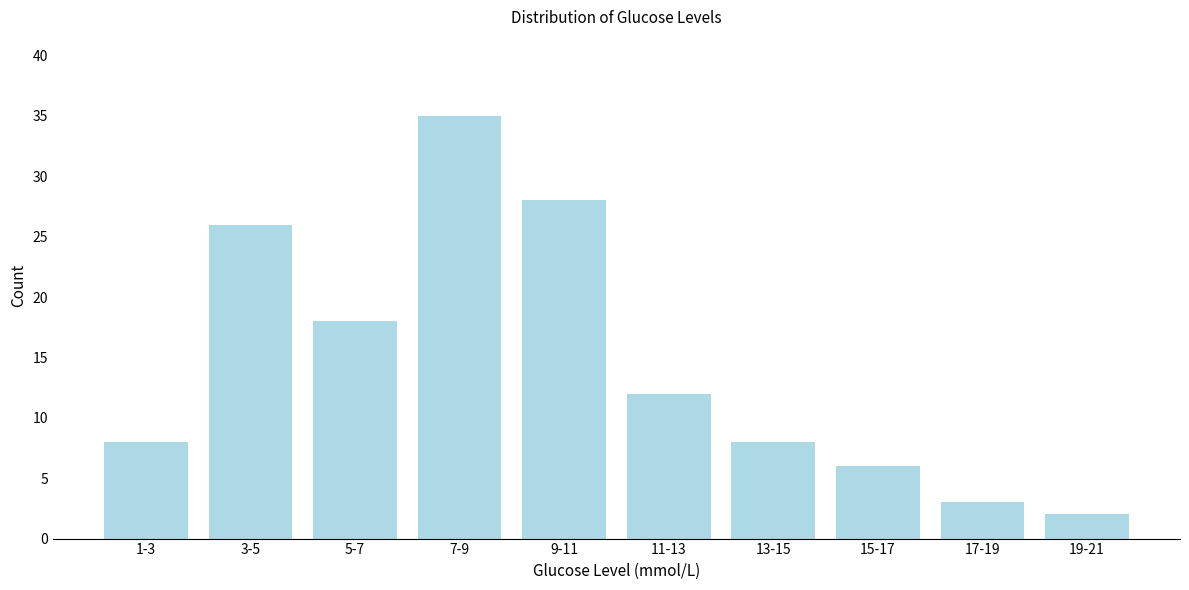

Reading left to right, list all the values displayed in this chart.

8	26	18	35	28	12	8	6	3	2